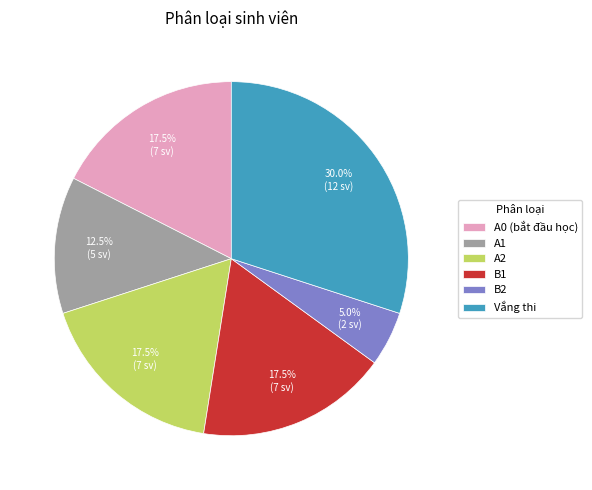

To the nearest percent, what is the combined percentage of B1 and A1?

30%